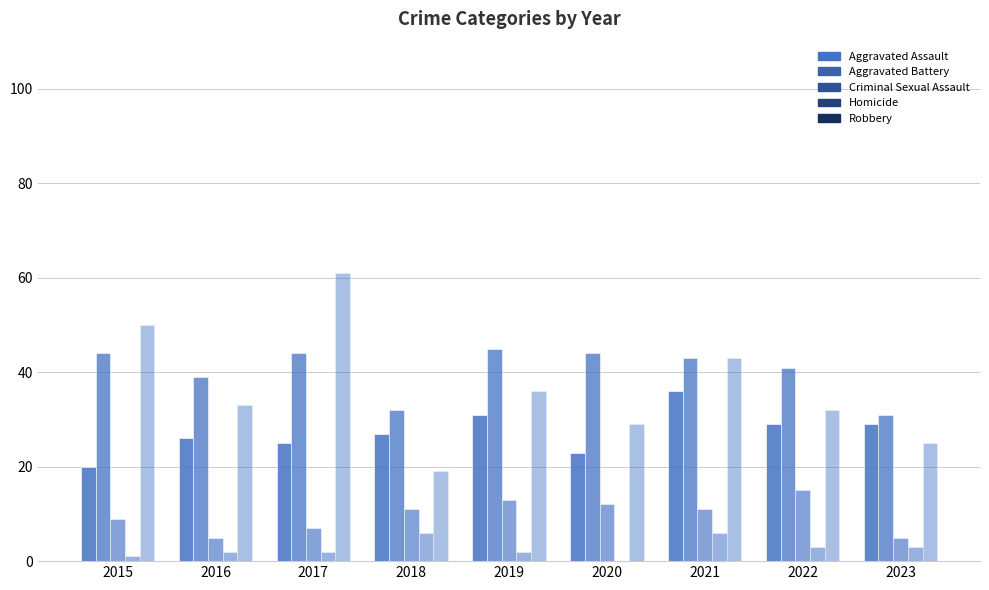

Rank the categories by Aggravated Assault value from lowest to highest.

2015, 2020, 2017, 2016, 2018, 2022, 2023, 2019, 2021